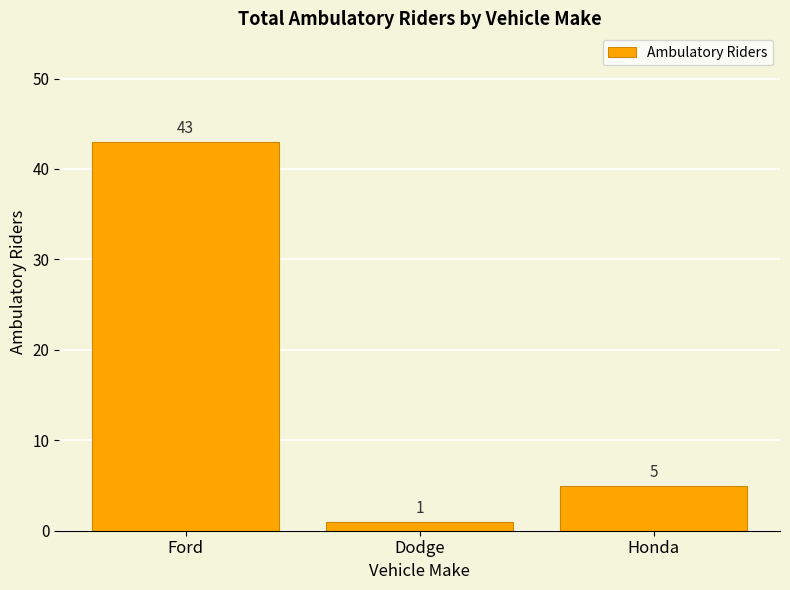

What is the label of the 2nd bar from the left?

Dodge